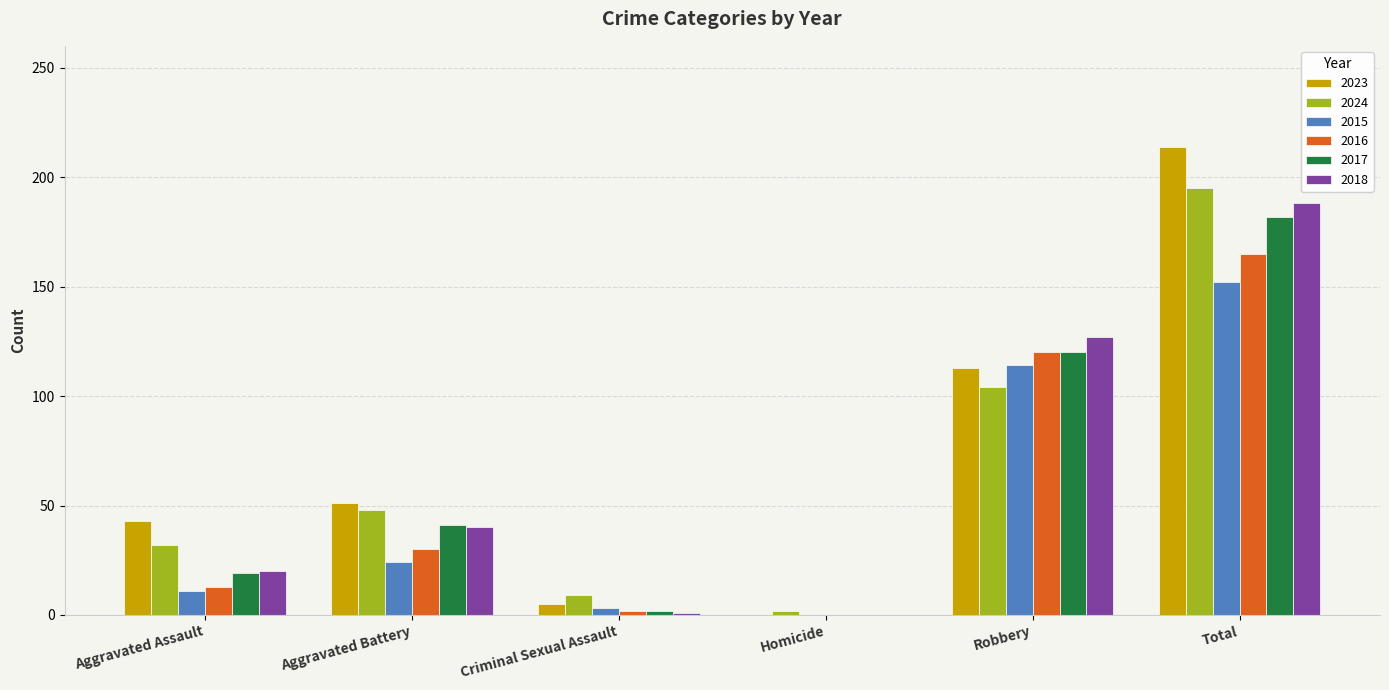

The value of 2015 at Aggravated Battery is 24. True or false?

True